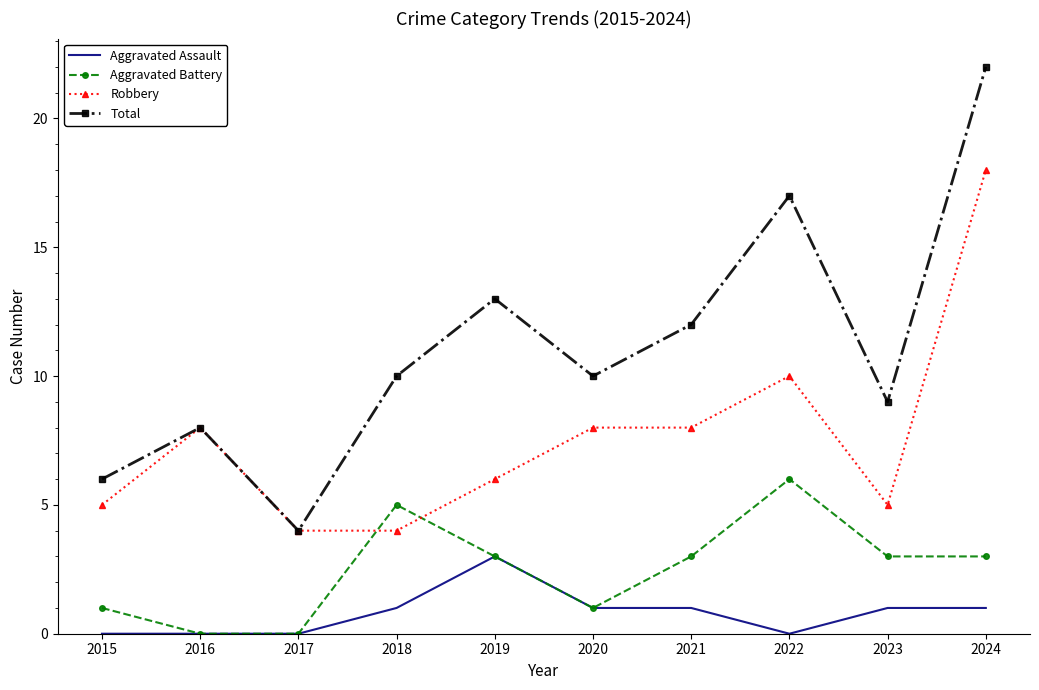

The Aggravated Assault series shows 0 at 2024. True or false?

False